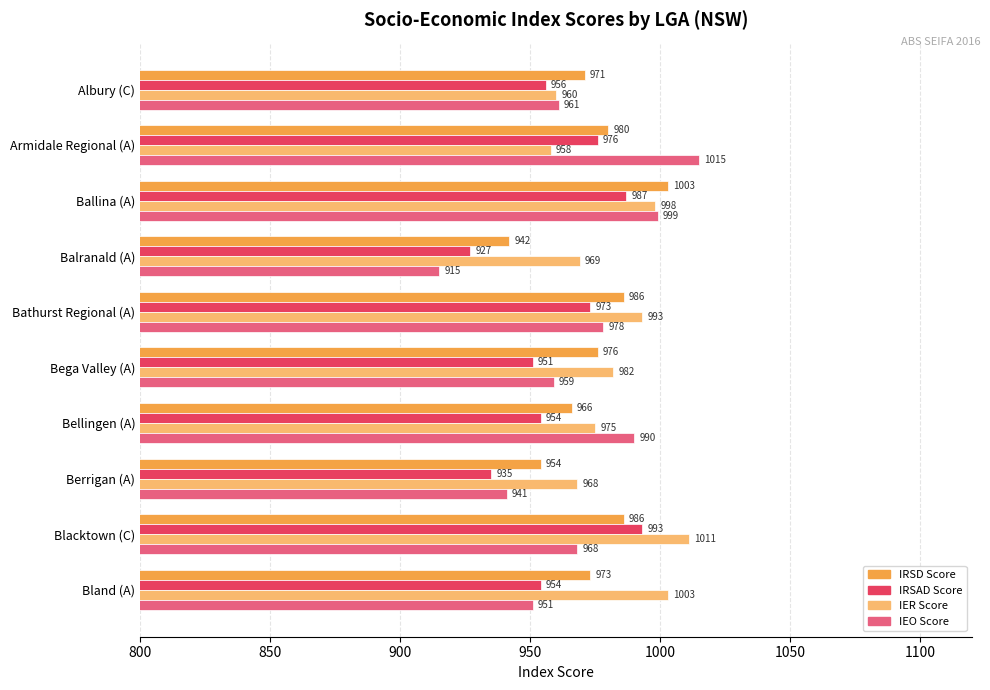

What is the spread (max minus min) of values at Blacktown (C)?

43